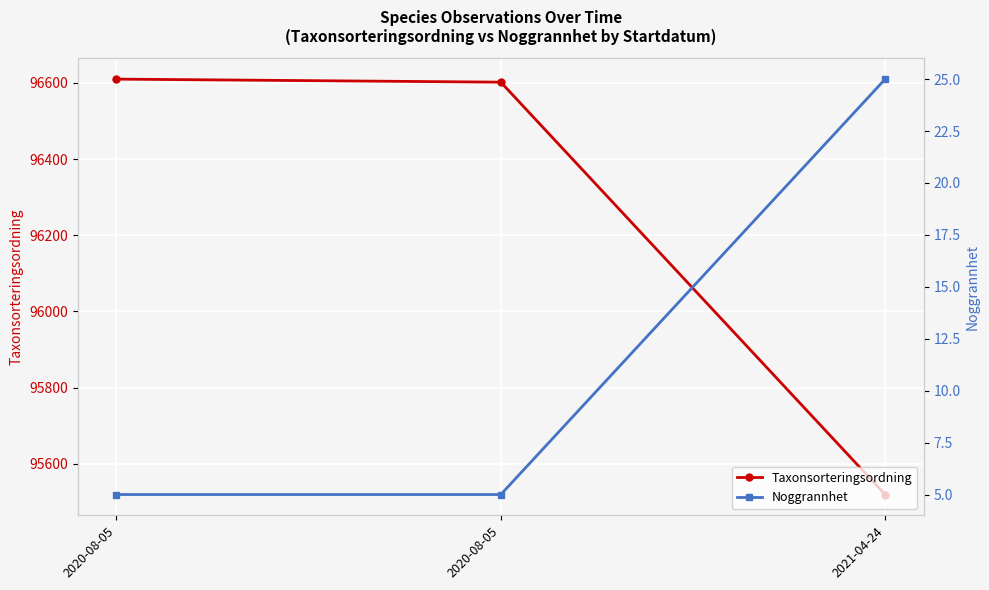

How many Noggrannhet values are between 5 and 25?

3